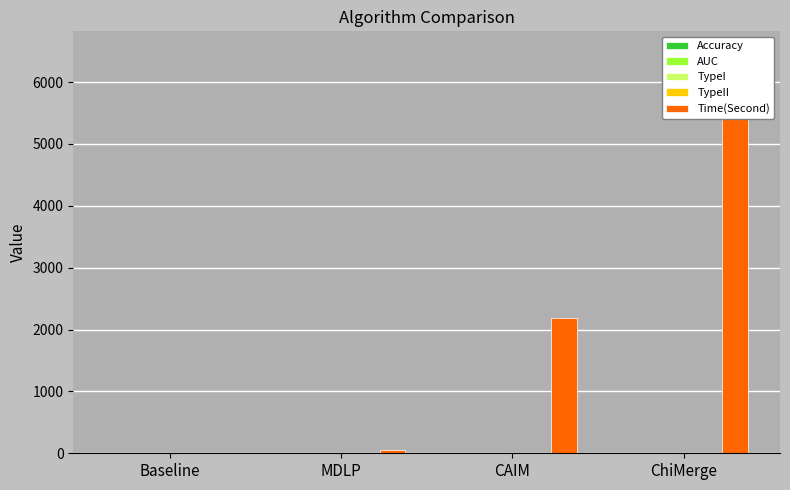

The value of Accuracy at CAIM is 0.1. True or false?

True